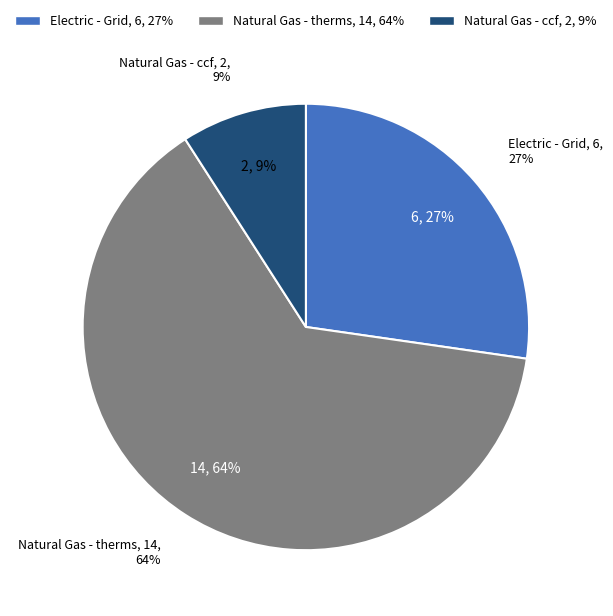

Which slice is the smallest?

Natural Gas - ccf